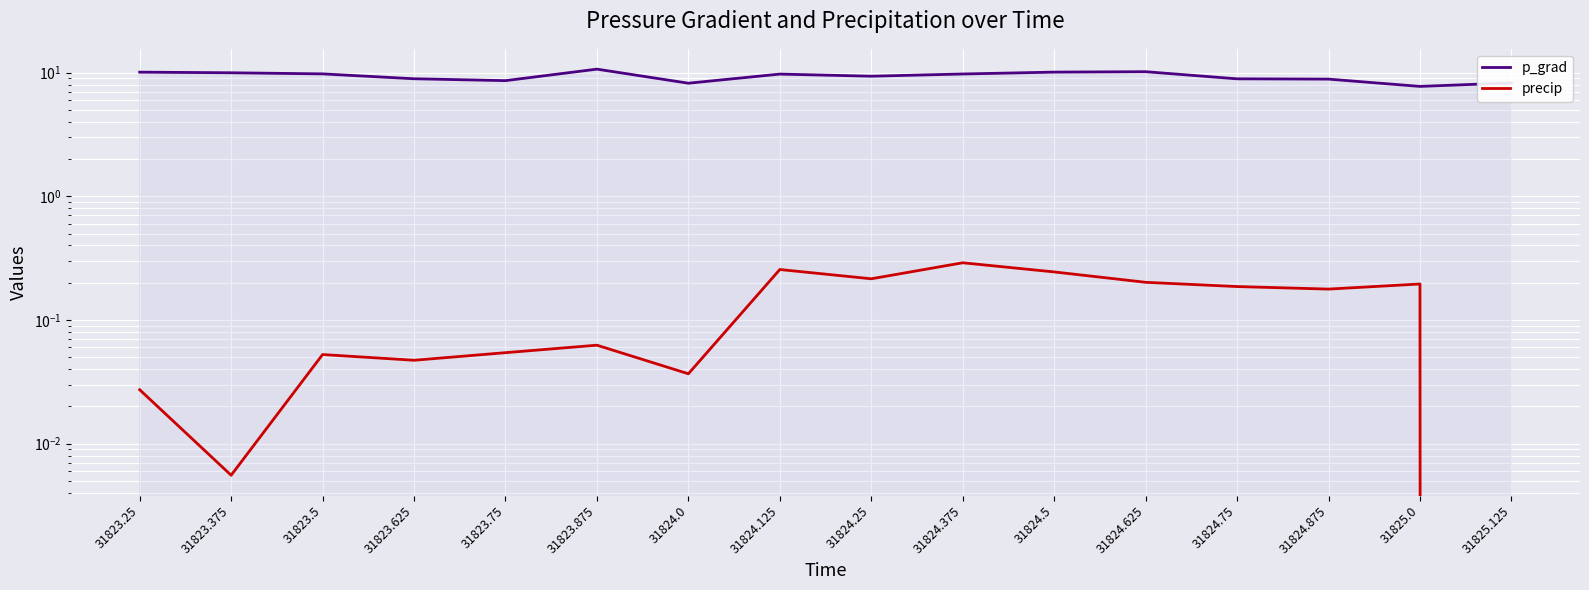

What is the label of the 12th point from the right?

31823.75